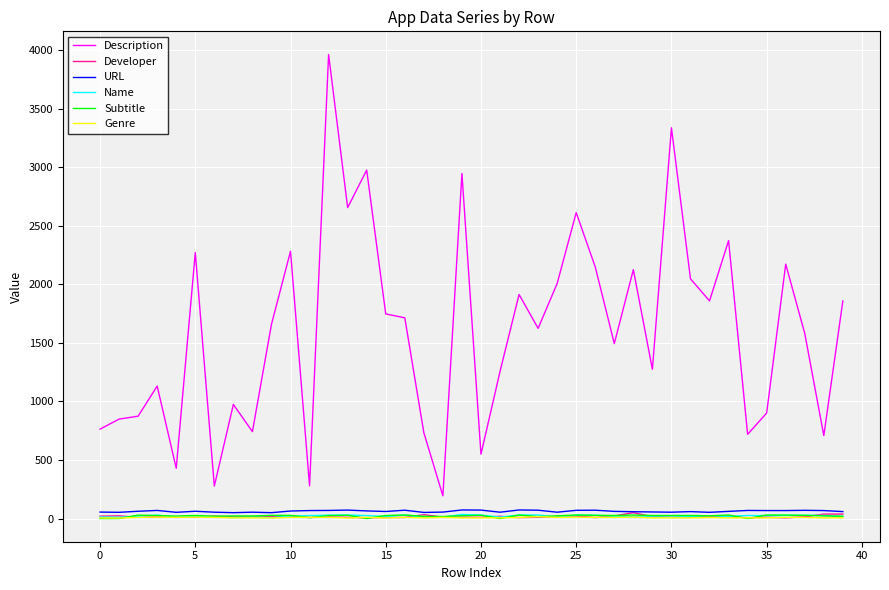

True or false: Genre and Description cross at least once.

False